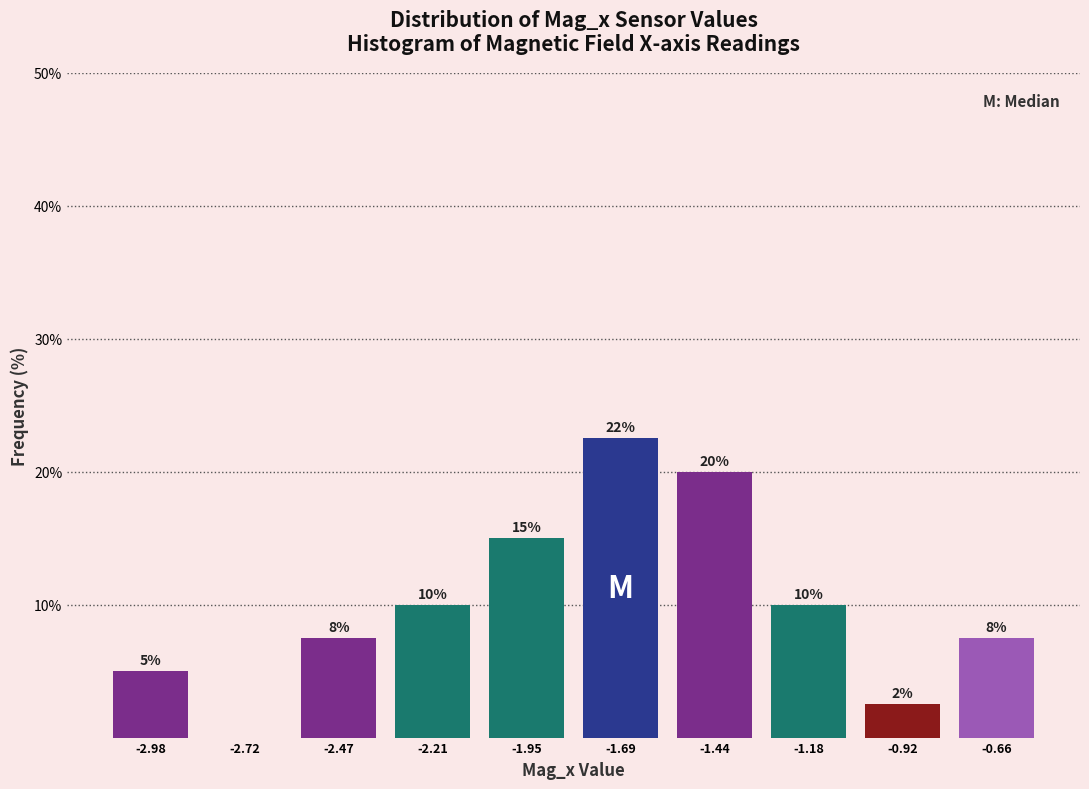

Over which range of the x-axis is the bar tallest?

-1.80 to -1.55